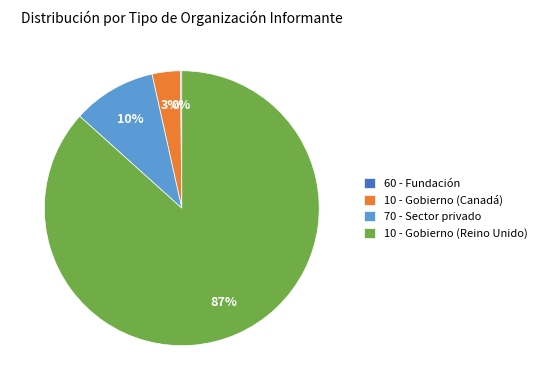

Does any single category account for the majority?

Yes